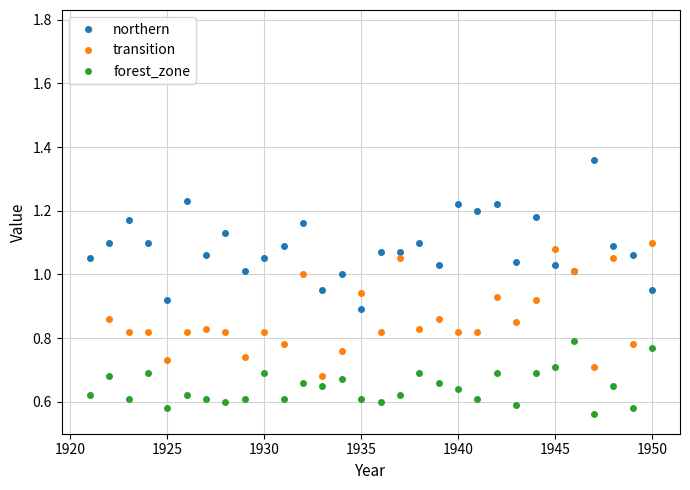

Which series has the largest total across all categories?

northern